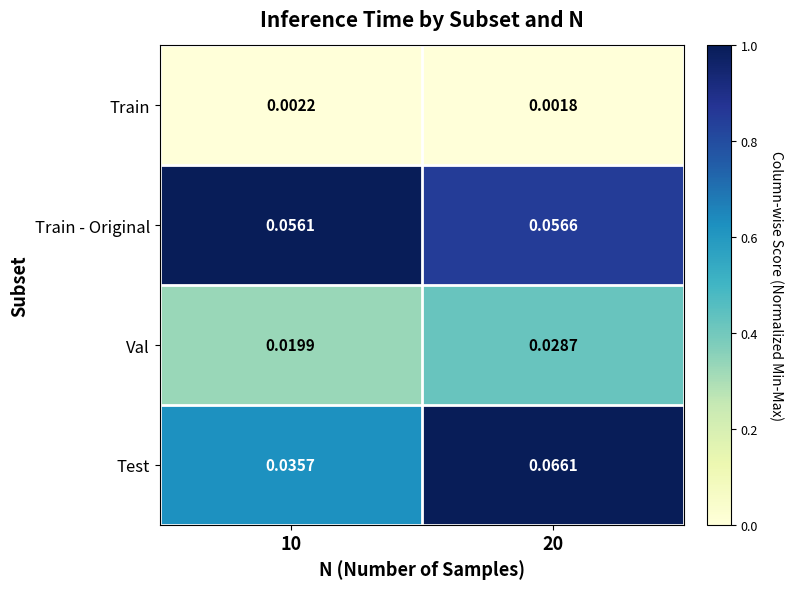

How many categories are shown in the chart?

2